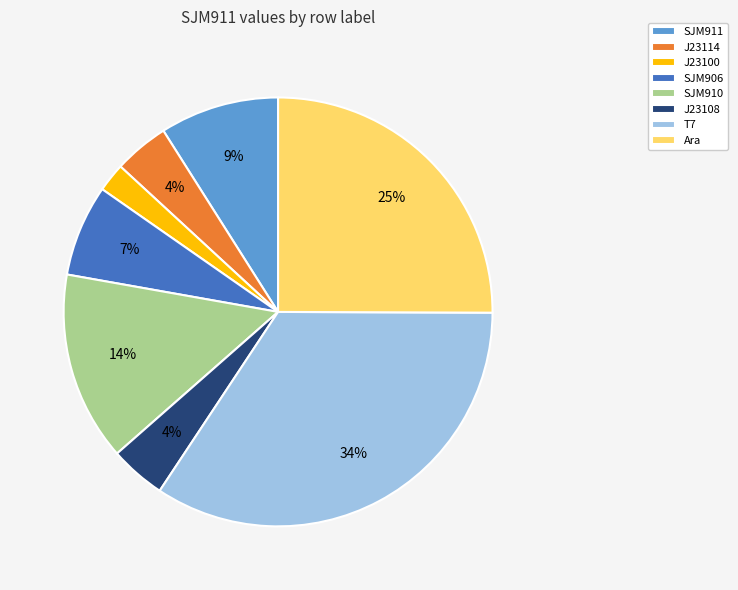

Which category has the biggest portion of the pie?

T7